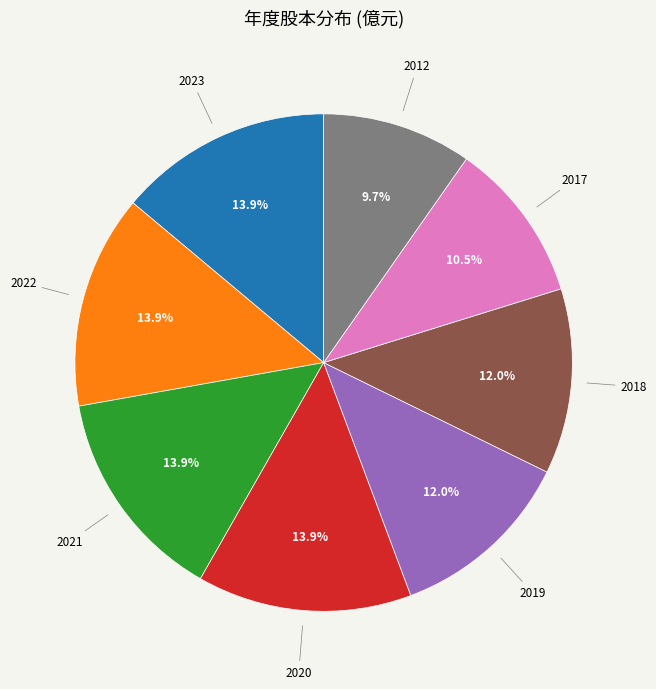

Is there any slice that represents more than half of the pie?

No